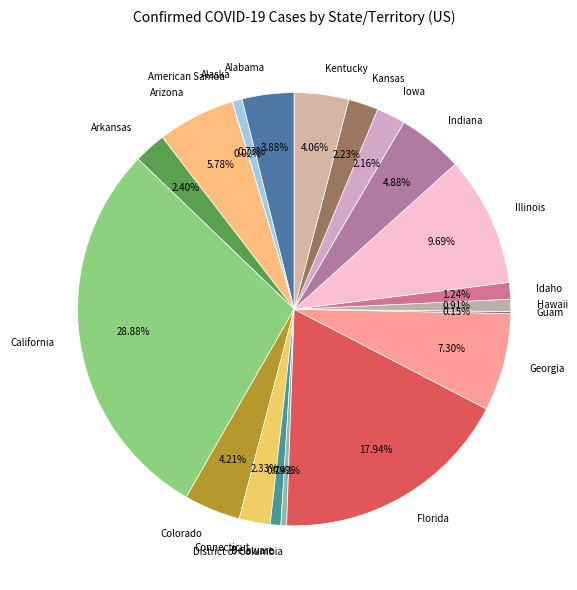

To the nearest percent, what is the average slice percentage?

5%